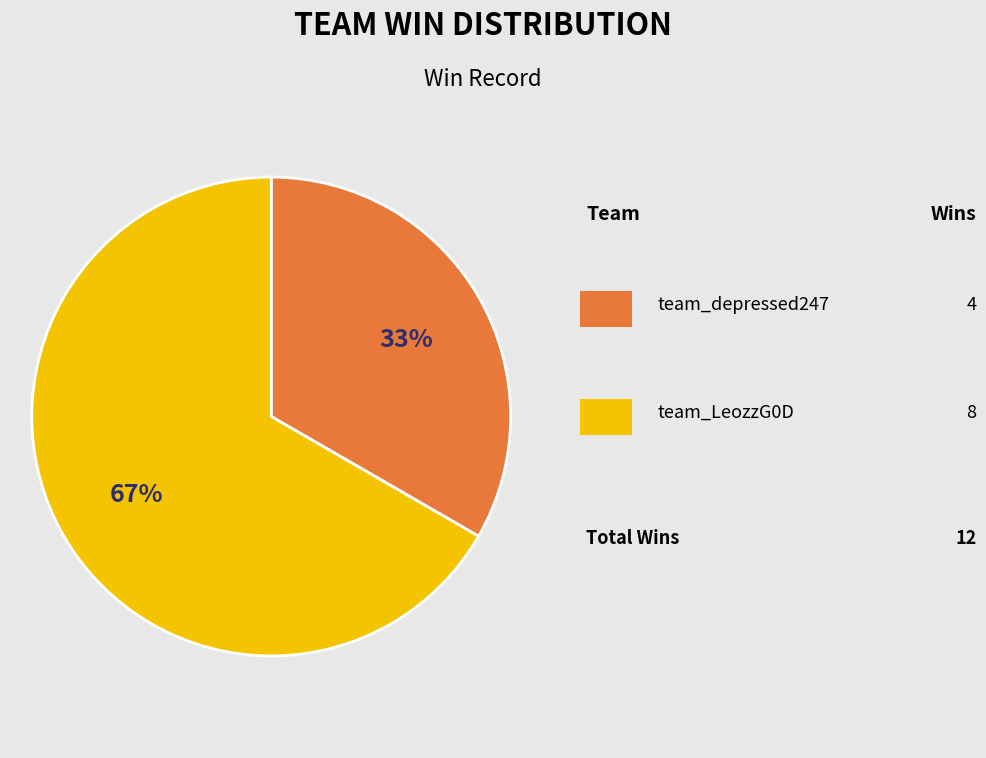

Is there any slice that represents more than half of the pie?

Yes